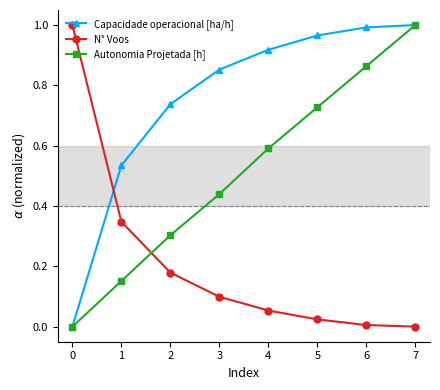

True or false: N° Voos has a value of 0.3 at 1.

True